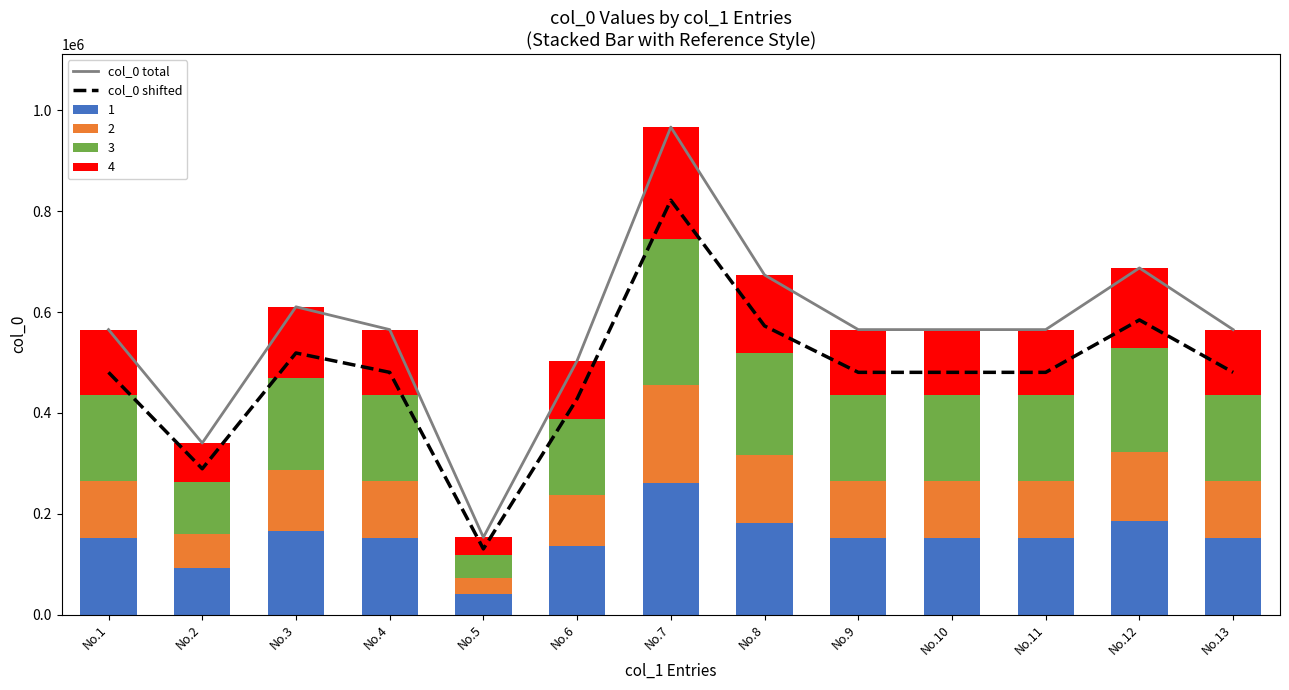

Reading right to left, list all the values displayed in this chart.

col_0 total: No.13=565236	No.12=687521	No.11=565241	No.10=565239	No.9=565238	No.8=673567	No.7=966911	No.6=503517	No.5=153219	No.4=565237	No.3=610422	No.2=340252	No.1=565240
col_0 shifted: No.13=480450	No.12=584392	No.11=480454	No.10=480453	No.9=480452	No.8=572531	No.7=821874	No.6=427989	No.5=130236	No.4=480451	No.3=518858	No.2=289214	No.1=480454